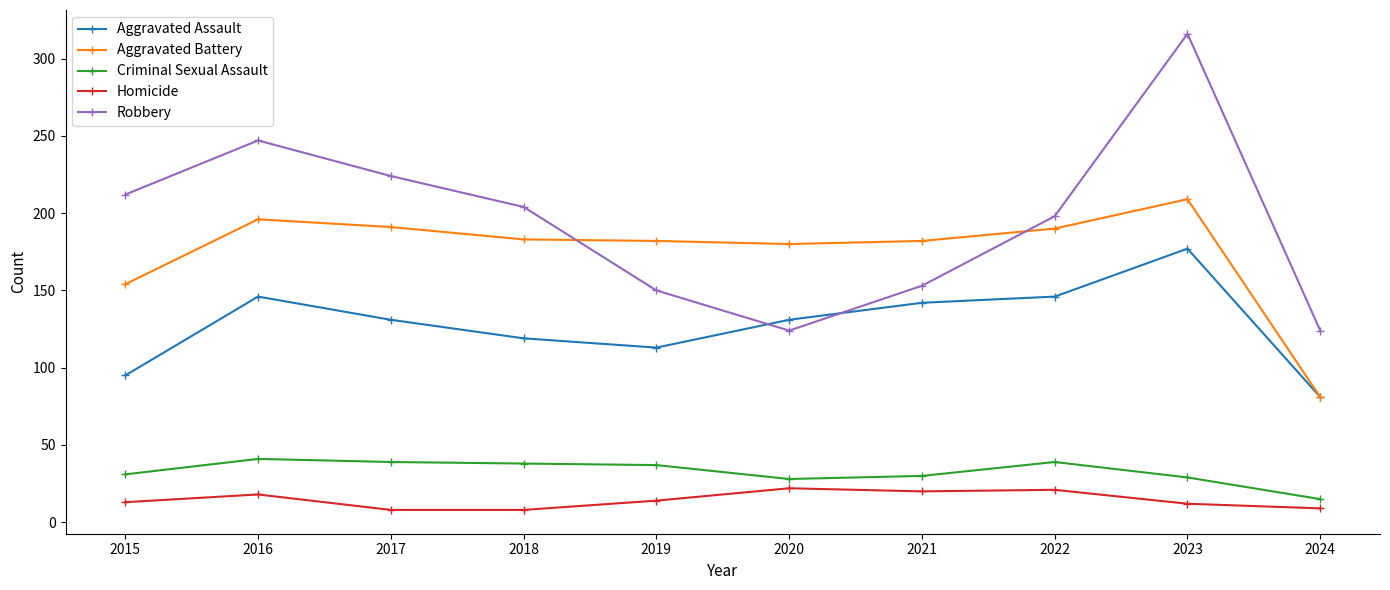

Rank the series at 2017 from highest to lowest value.

Robbery, Aggravated Battery, Aggravated Assault, Criminal Sexual Assault, Homicide